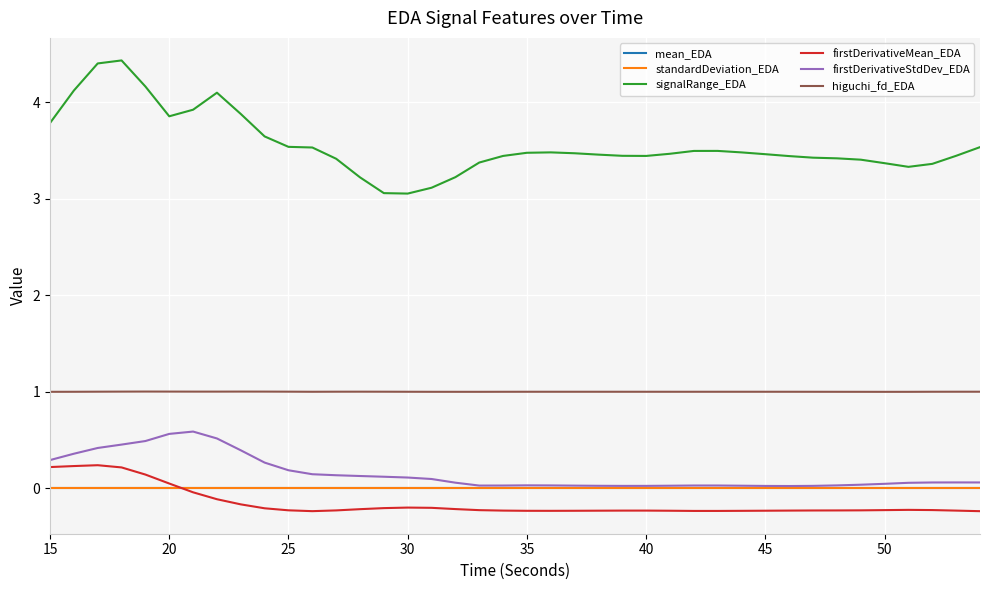

True or false: firstDerivativeMean_EDA and higuchi_fd_EDA intersect in this chart.

False